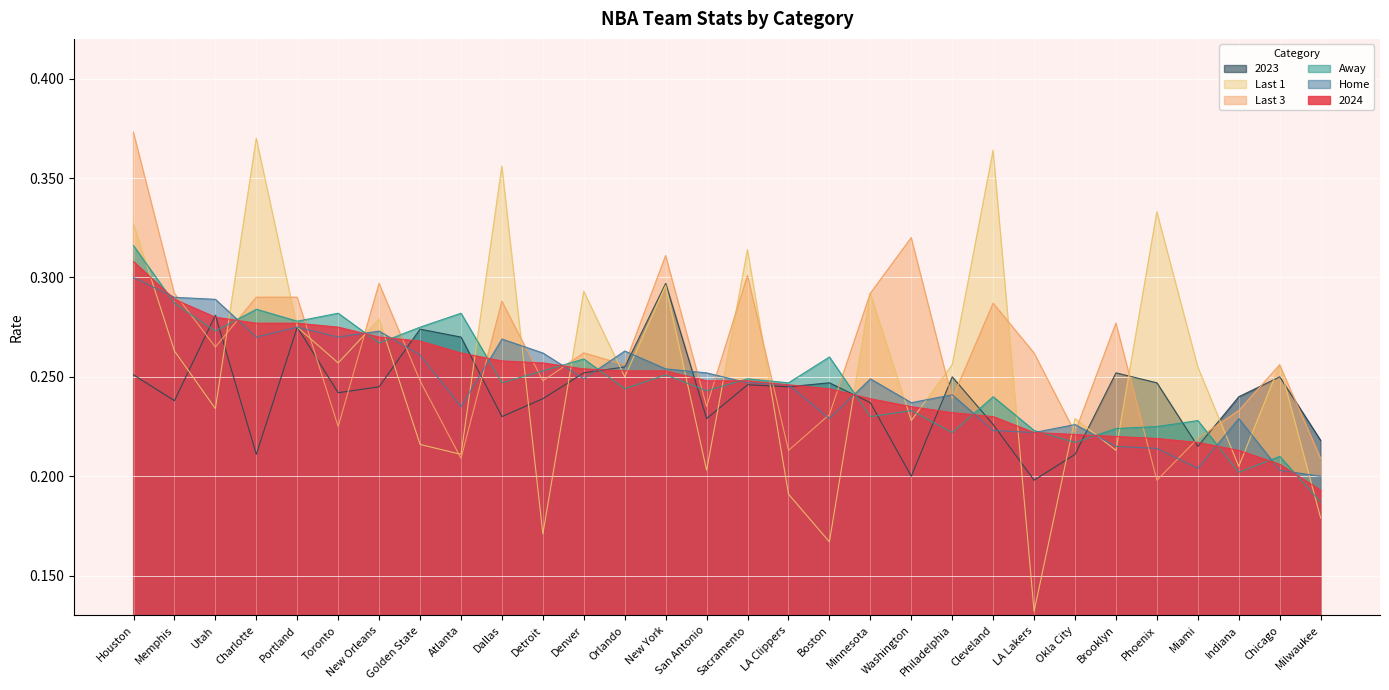

Does the chart display data point markers on the line(s)?

No